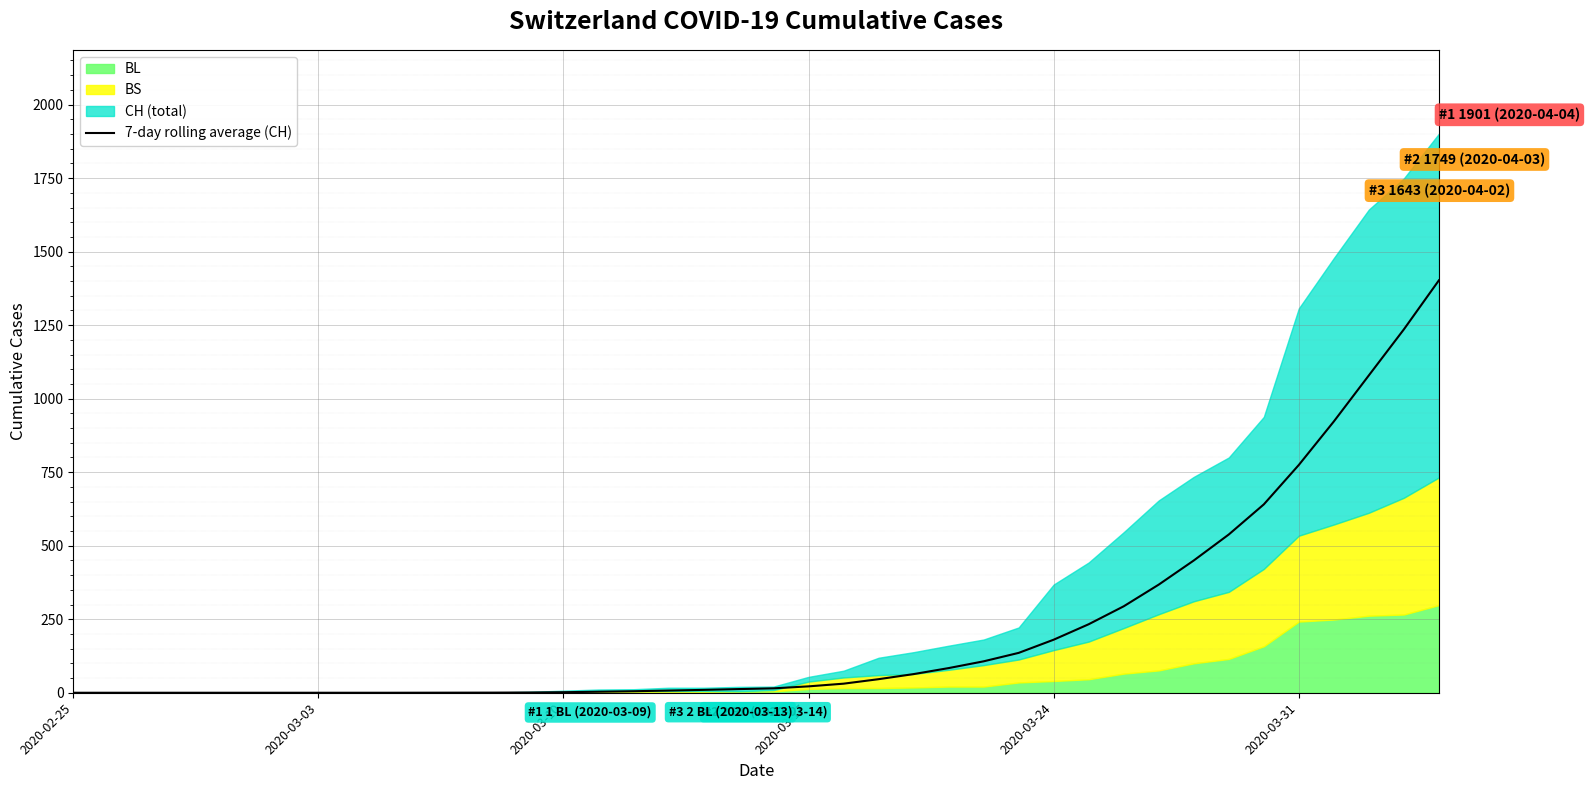

True or false: the data has more than 2 interior local peaks.

False